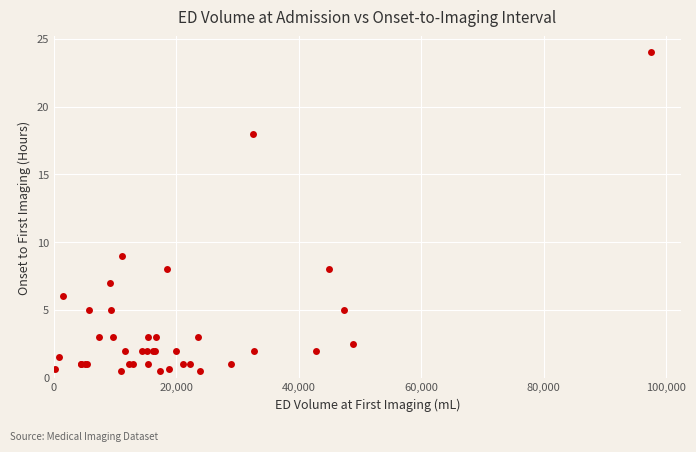

What Y value in the scatter plot is closest to 12?

9.0